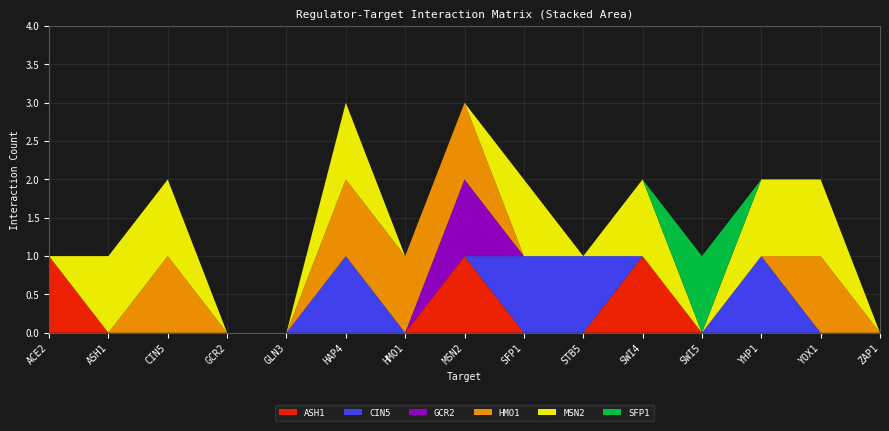

Reading left to right, transcribe all the data shown in this chart.

ASH1: 1	0	0	0	0	0	0	1	0	0	1	0	0	0	0
CIN5: 0	0	0	0	0	1	0	0	1	1	0	0	1	0	0
GCR2: 0	0	0	0	0	0	0	1	0	0	0	0	0	0	0
HMO1: 0	0	1	0	0	1	1	1	0	0	0	0	0	1	0
MSN2: 0	1	1	0	0	1	0	0	1	0	1	0	1	1	0
SFP1: 0	0	0	0	0	0	0	0	0	0	0	1	0	0	0